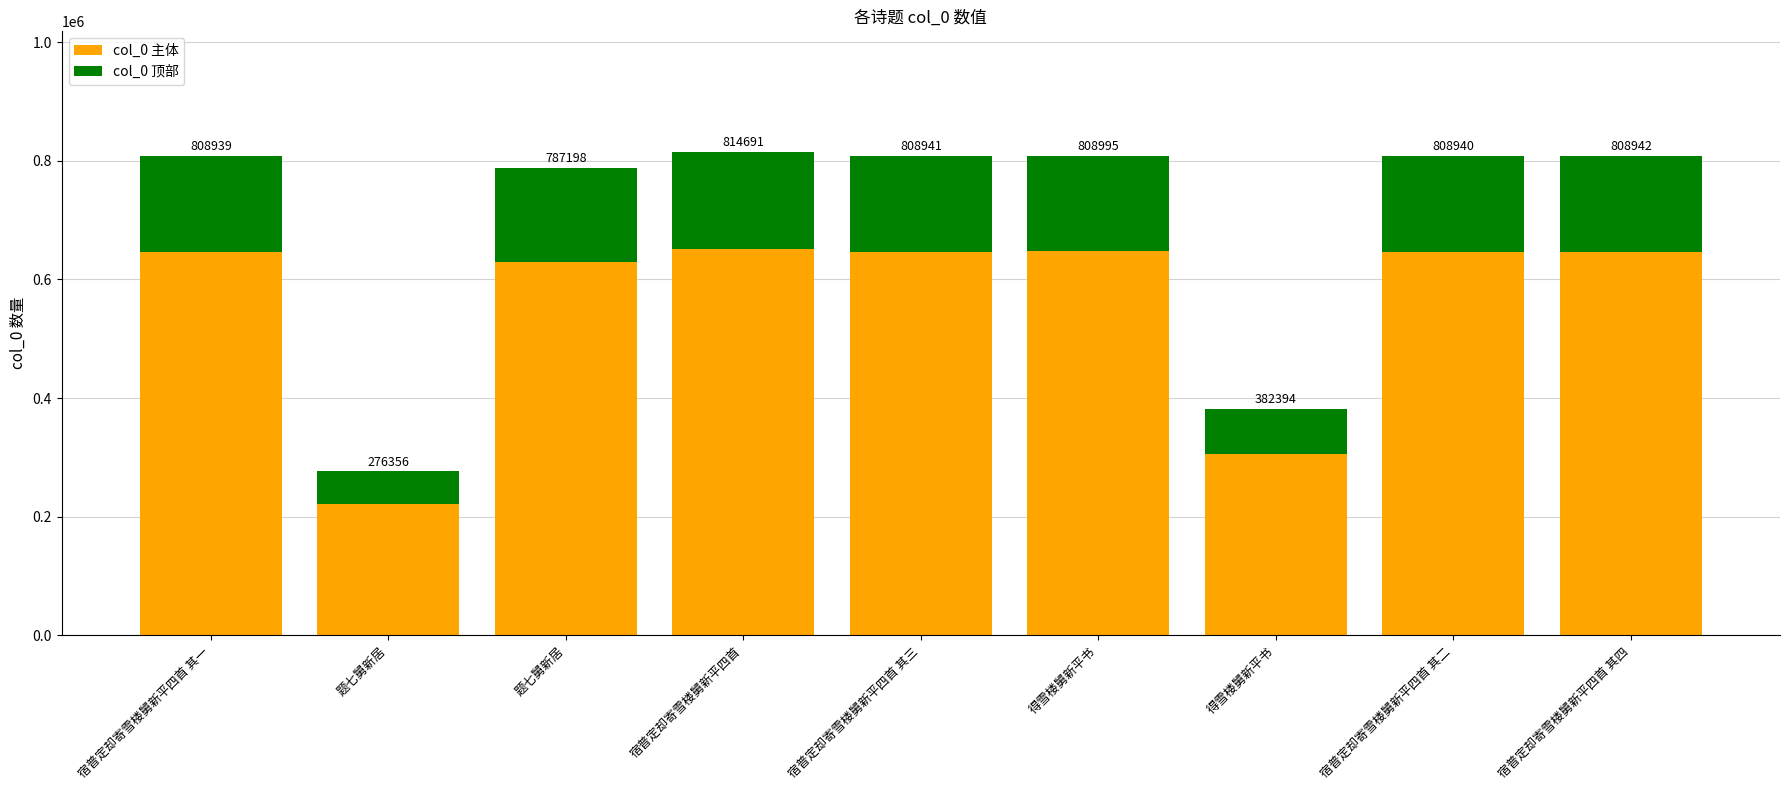

What are all the series names shown in the legend?

col_0 主体, col_0 顶部